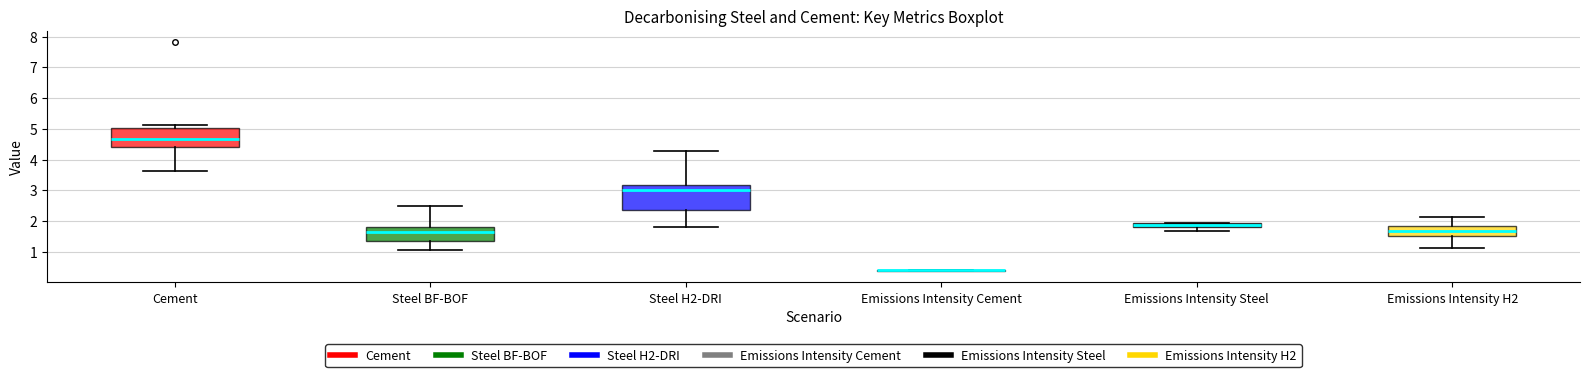

Where is the upper edge of the box for Emissions Intensity Steel on the y-axis? The values are not printed on the chart, so give them approximately, as read against the axis.

1.9